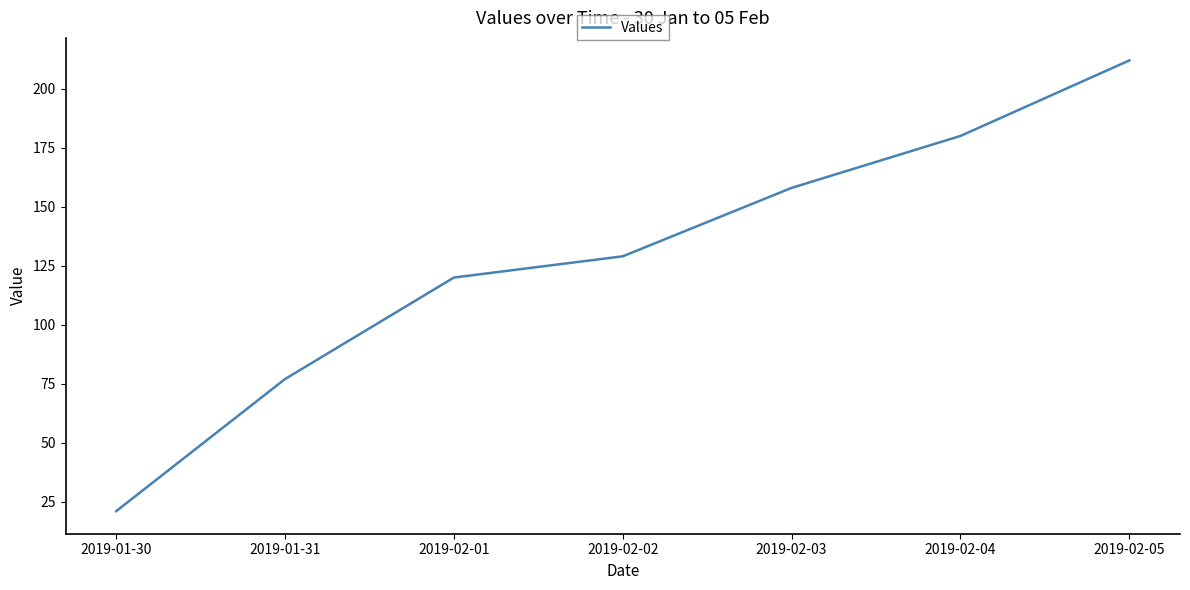

What position from the left is 2019-02-05?

7